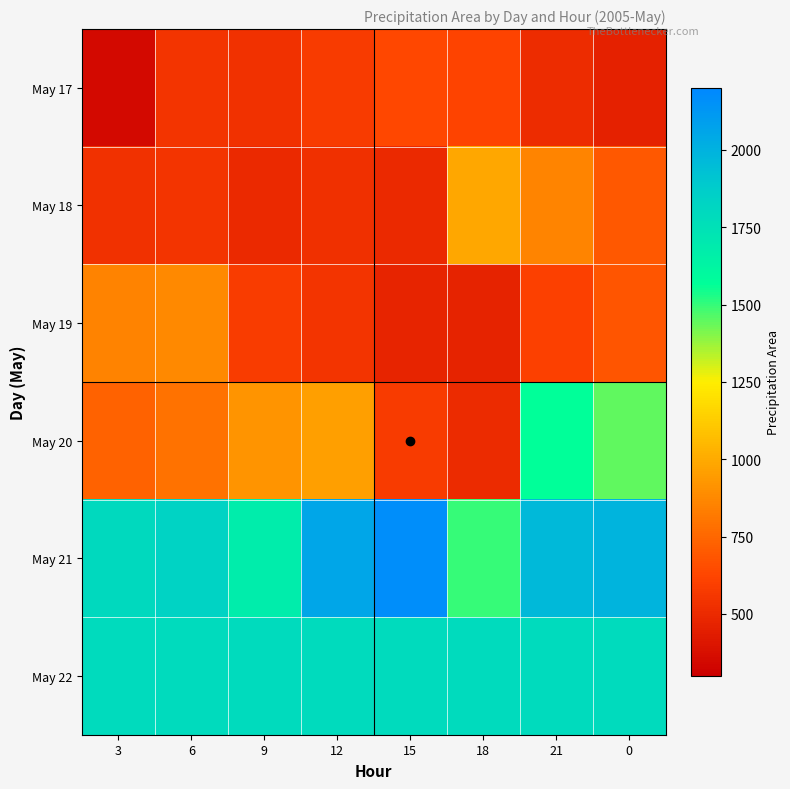

Between 9 and 0, which is larger?

9